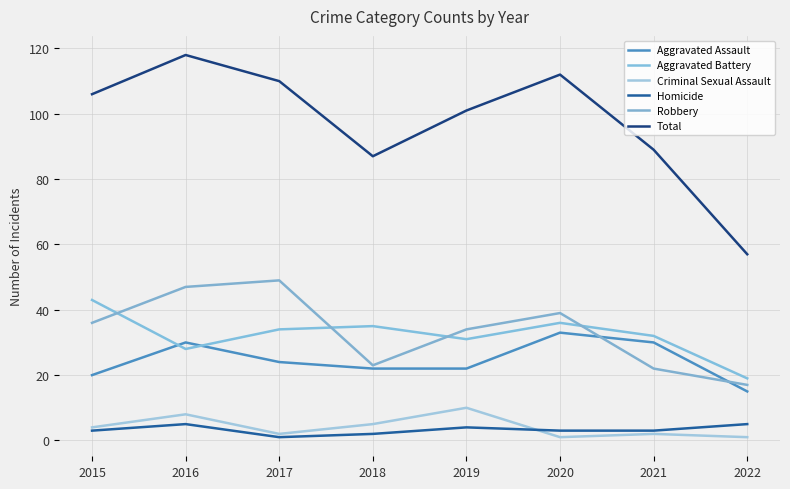

What is the approximate value of Total at 2019?

101